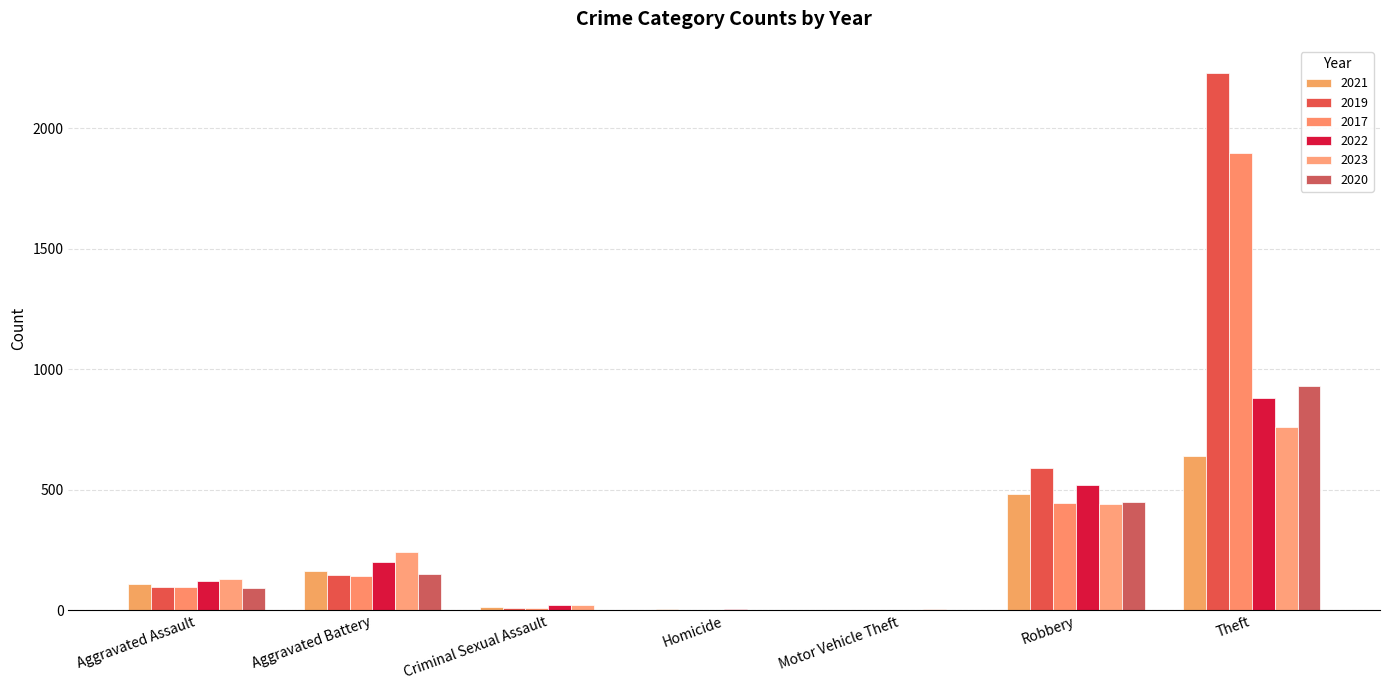

What is the sum of the 2019 values at Theft and Aggravated Battery?

2378